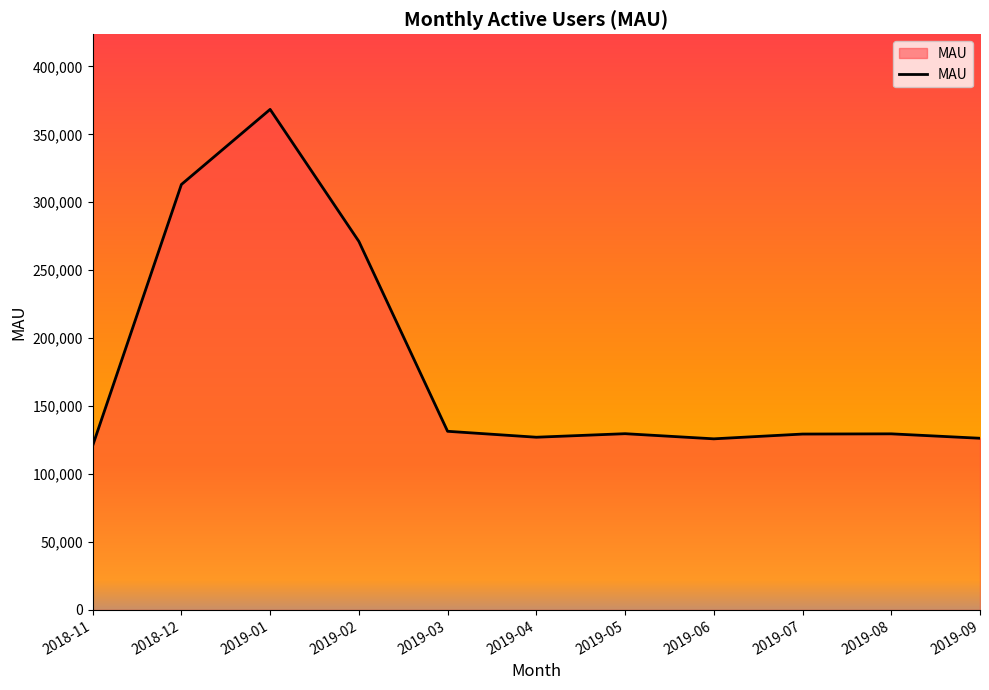

True or false: the data has more than 0 interior local peaks.

True